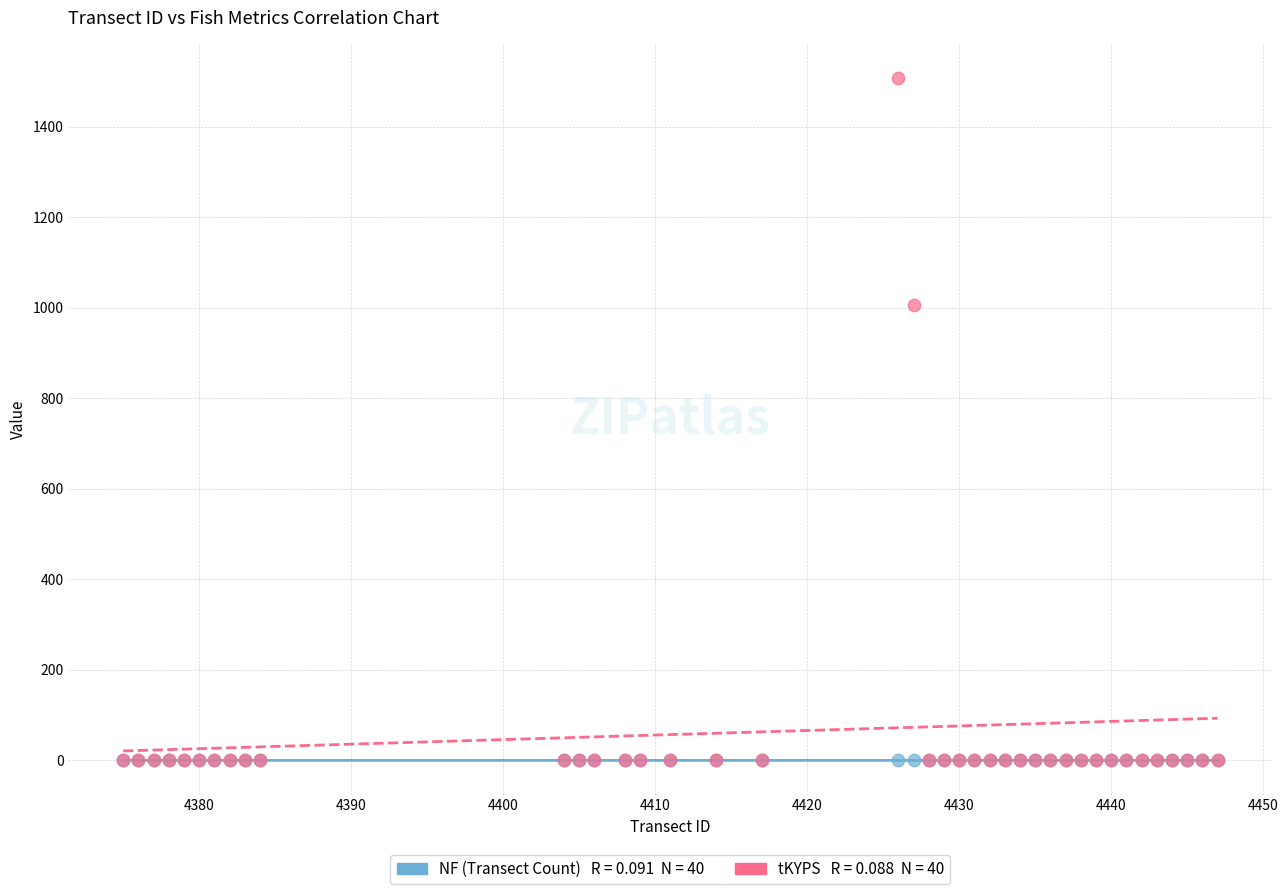

Across all series, what Y value is closest to 754?

1006.0